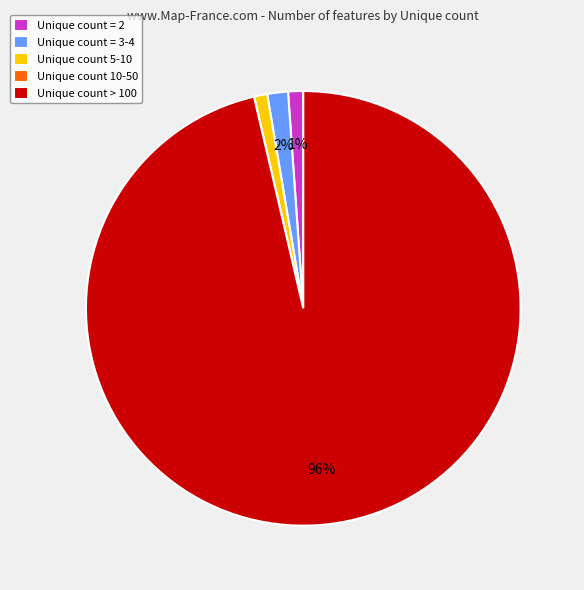

Is the sum of Unique count = 3-4 and Unique count = 2 greater than half?

No